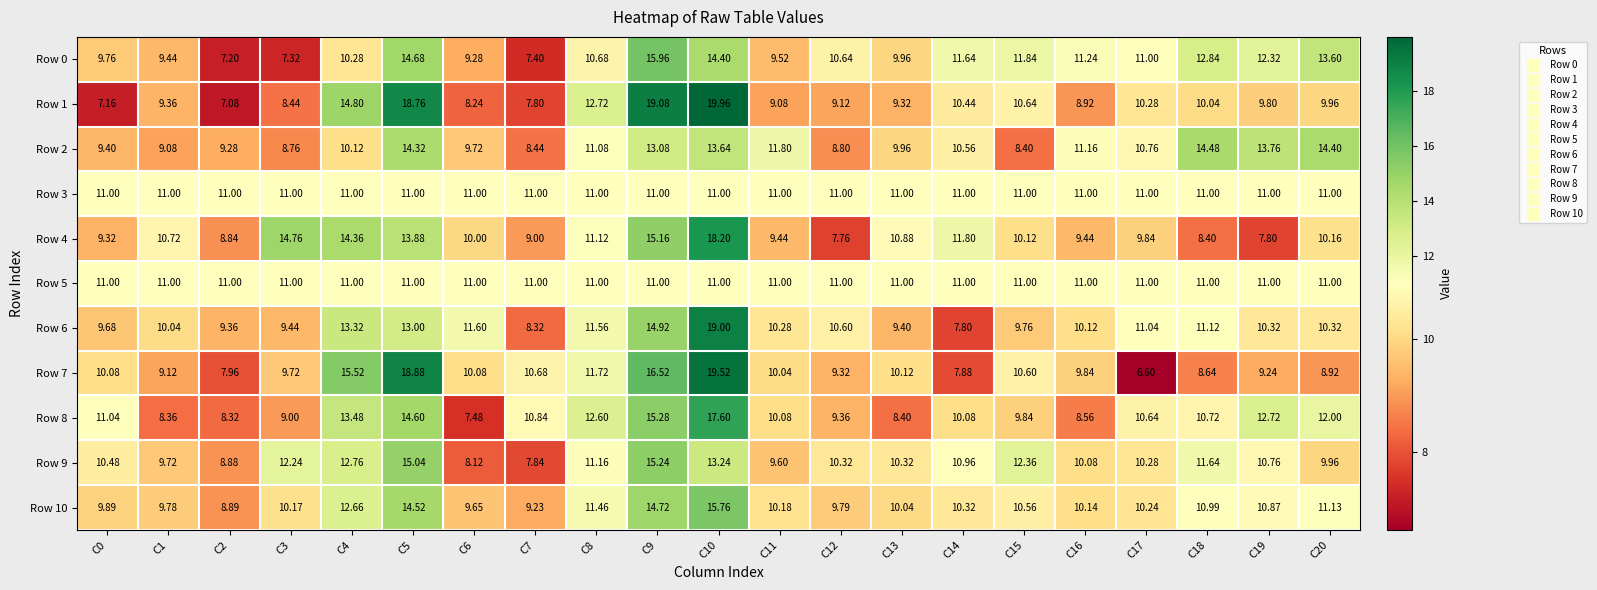

Reading left to right, what are all the values shown in this chart?

Row 0: C0=9.8	C1=9.4	C2=7.2	C3=7.3	C4=10.3	C5=14.7	C6=9.3	C7=7.4	C8=10.7	C9=16.0	C10=14.4	C11=9.5	C12=10.6	C13=10.0	C14=11.6	C15=11.8	C16=11.2	C17=11.0	C18=12.8	C19=12.3	C20=13.6
Row 1: C0=7.2	C1=9.4	C2=7.1	C3=8.4	C4=14.8	C5=18.8	C6=8.2	C7=7.8	C8=12.7	C9=19.1	C10=20.0	C11=9.1	C12=9.1	C13=9.3	C14=10.4	C15=10.6	C16=8.9	C17=10.3	C18=10.0	C19=9.8	C20=10.0
Row 2: C0=9.4	C1=9.1	C2=9.3	C3=8.8	C4=10.1	C5=14.3	C6=9.7	C7=8.4	C8=11.1	C9=13.1	C10=13.6	C11=11.8	C12=8.8	C13=10.0	C14=10.6	C15=8.4	C16=11.2	C17=10.8	C18=14.5	C19=13.8	C20=14.4
Row 3: C0=11.0	C1=11.0	C2=11.0	C3=11.0	C4=11.0	C5=11.0	C6=11.0	C7=11.0	C8=11.0	C9=11.0	C10=11.0	C11=11.0	C12=11.0	C13=11.0	C14=11.0	C15=11.0	C16=11.0	C17=11.0	C18=11.0	C19=11.0	C20=11.0
Row 4: C0=9.3	C1=10.7	C2=8.8	C3=14.8	C4=14.4	C5=13.9	C6=10.0	C7=9.0	C8=11.1	C9=15.2	C10=18.2	C11=9.4	C12=7.8	C13=10.9	C14=11.8	C15=10.1	C16=9.4	C17=9.8	C18=8.4	C19=7.8	C20=10.2
Row 5: C0=11.0	C1=11.0	C2=11.0	C3=11.0	C4=11.0	C5=11.0	C6=11.0	C7=11.0	C8=11.0	C9=11.0	C10=11.0	C11=11.0	C12=11.0	C13=11.0	C14=11.0	C15=11.0	C16=11.0	C17=11.0	C18=11.0	C19=11.0	C20=11.0
Row 6: C0=9.7	C1=10.0	C2=9.4	C3=9.4	C4=13.3	C5=13.0	C6=11.6	C7=8.3	C8=11.6	C9=14.9	C10=19.0	C11=10.3	C12=10.6	C13=9.4	C14=7.8	C15=9.8	C16=10.1	C17=11.0	C18=11.1	C19=10.3	C20=10.3
Row 7: C0=10.1	C1=9.1	C2=8.0	C3=9.7	C4=15.5	C5=18.9	C6=10.1	C7=10.7	C8=11.7	C9=16.5	C10=19.5	C11=10.0	C12=9.3	C13=10.1	C14=7.9	C15=10.6	C16=9.8	C17=6.6	C18=8.6	C19=9.2	C20=8.9
Row 8: C0=11.0	C1=8.4	C2=8.3	C3=9.0	C4=13.5	C5=14.6	C6=7.5	C7=10.8	C8=12.6	C9=15.3	C10=17.6	C11=10.1	C12=9.4	C13=8.4	C14=10.1	C15=9.8	C16=8.6	C17=10.6	C18=10.7	C19=12.7	C20=12.0
Row 9: C0=10.5	C1=9.7	C2=8.9	C3=12.2	C4=12.8	C5=15.0	C6=8.1	C7=7.8	C8=11.2	C9=15.2	C10=13.2	C11=9.6	C12=10.3	C13=10.3	C14=11.0	C15=12.4	C16=10.1	C17=10.3	C18=11.6	C19=10.8	C20=10.0
Row 10: C0=9.9	C1=9.8	C2=8.9	C3=10.2	C4=12.7	C5=14.5	C6=9.7	C7=9.2	C8=11.5	C9=14.7	C10=15.8	C11=10.2	C12=9.8	C13=10.0	C14=10.3	C15=10.6	C16=10.1	C17=10.2	C18=11.0	C19=10.9	C20=11.1